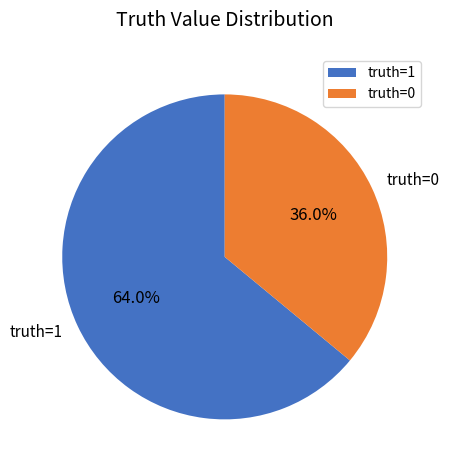

How much of the chart is everything except truth=0?

64.0%